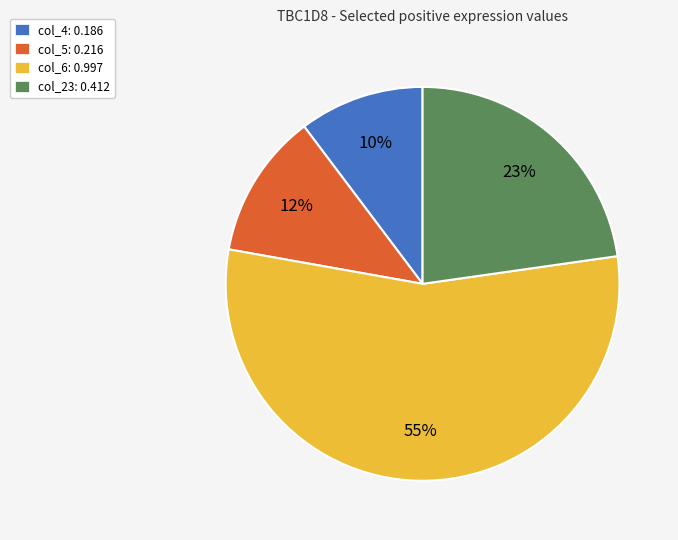

To the nearest percent, what is the average slice percentage?

25%